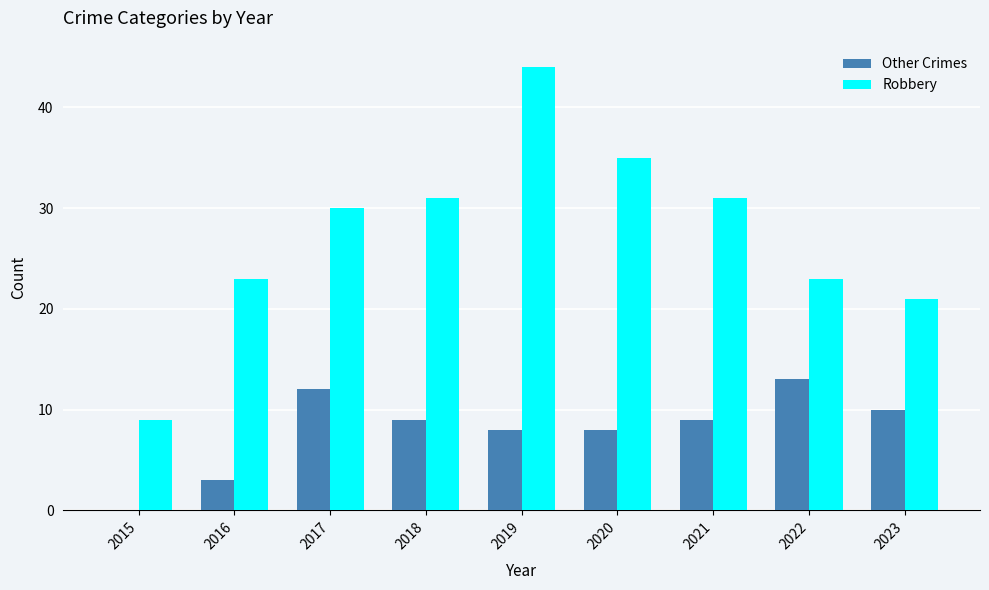

Read the Robbery value at 2015, to the nearest 5.

10